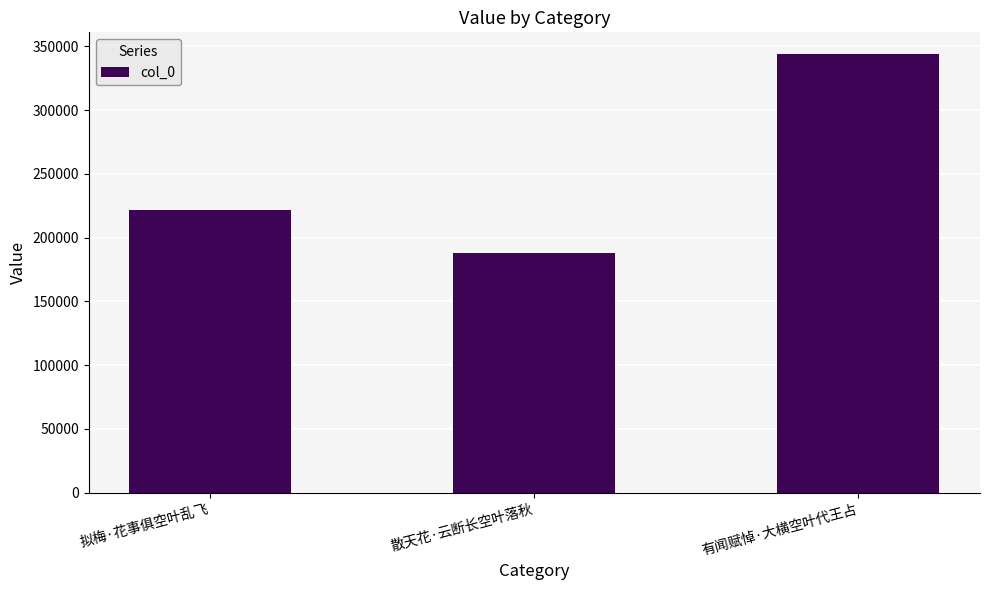

Does the chart contain any negative values?

No